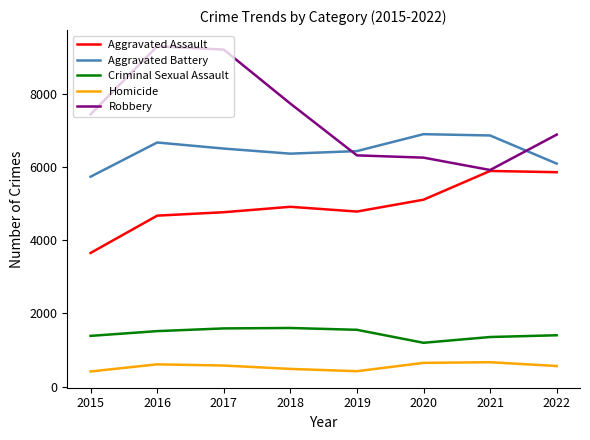

Between 2017 and 2020, which series saw the biggest shift?

Robbery